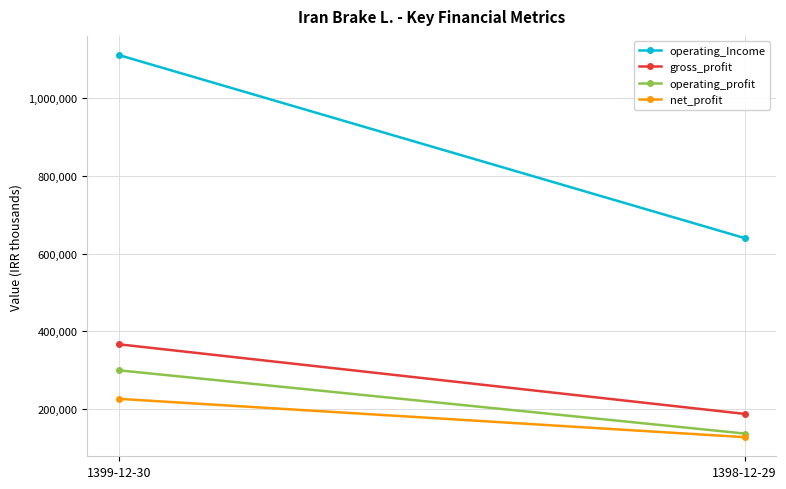

The value of net_profit at 1399-12-30 is 226602. True or false?

True